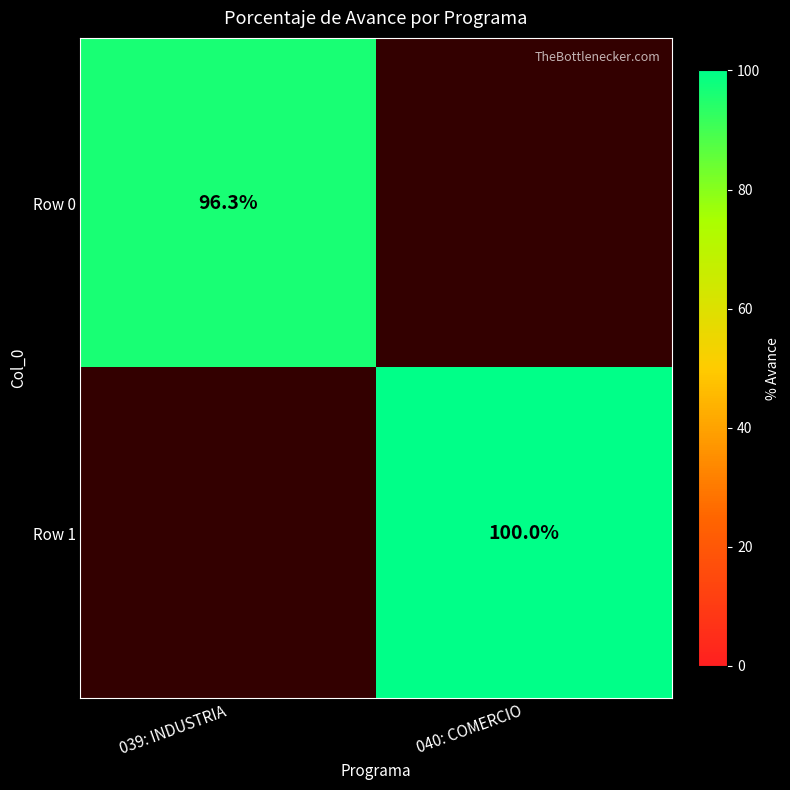

Is it true that Row 1 equals 162.1 at 040: COMERCIO?

False